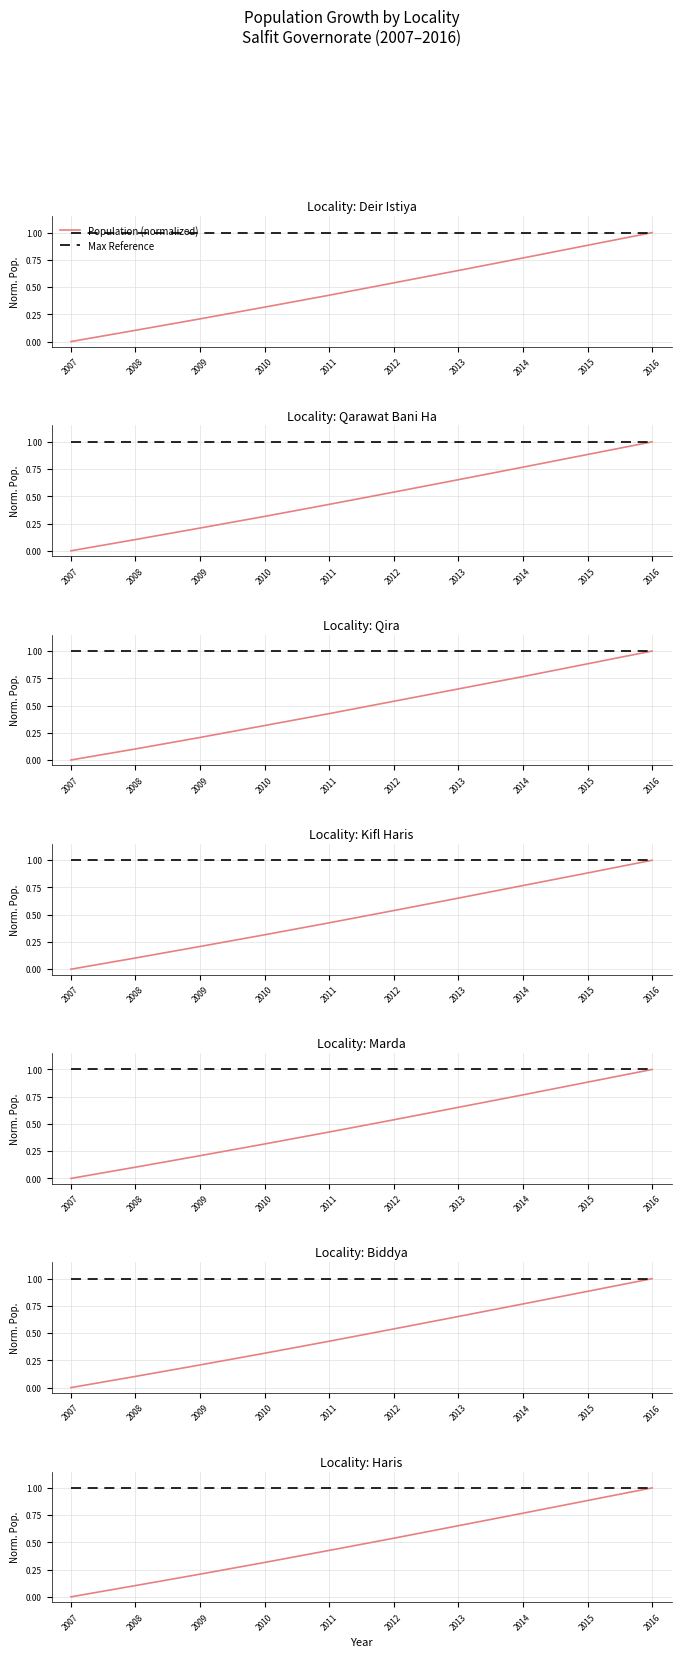

Which label corresponds to the largest value in the chart?

2016